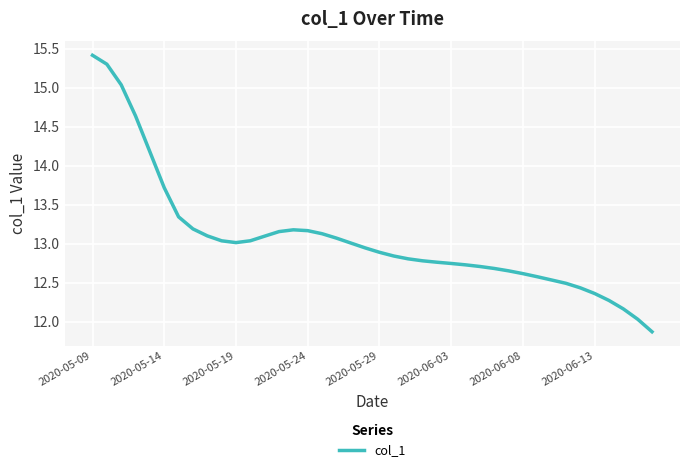

What is the difference between the maximum and minimum values?

3.5